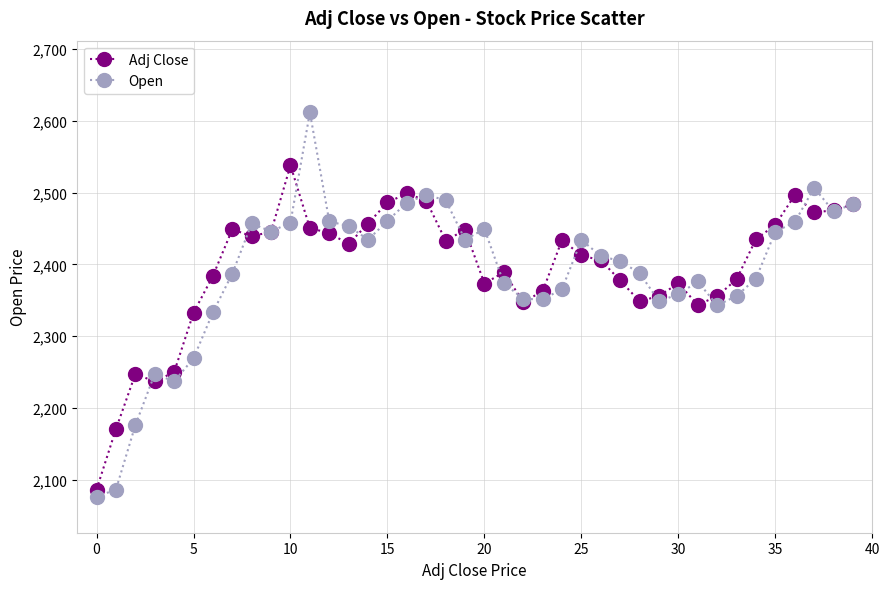

What is the highest value of the Open series?

2611.5